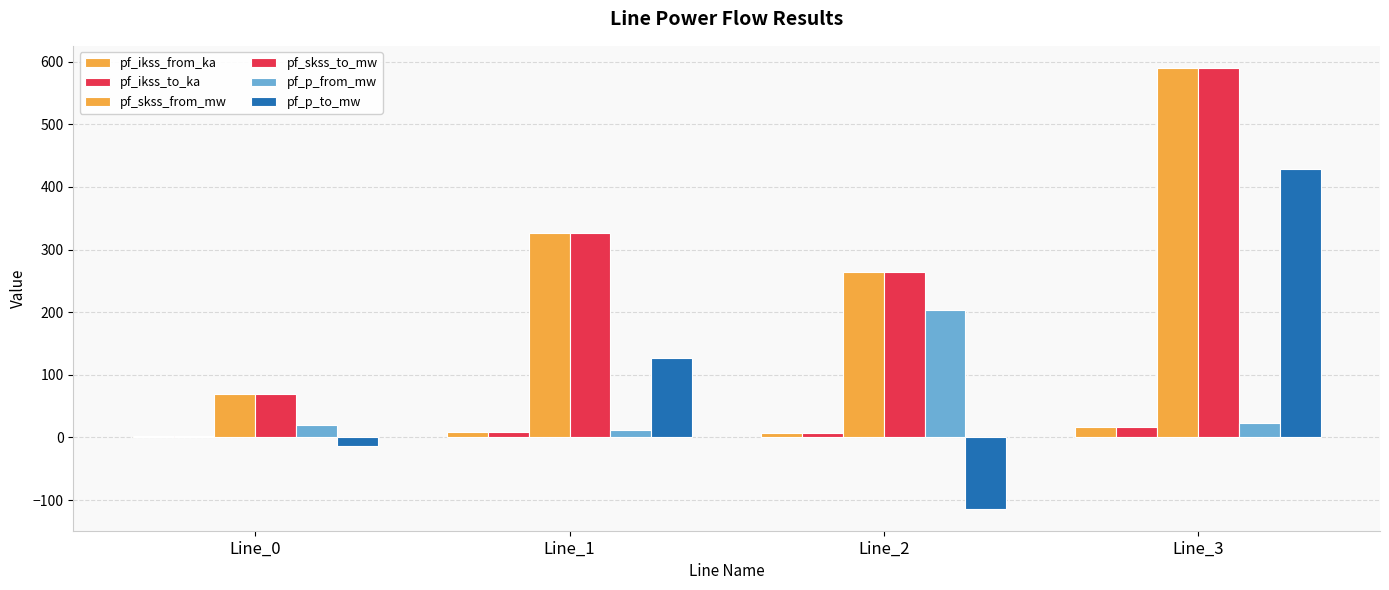

Reading right to left, what are all the values shown in this chart?

pf_ikss_from_ka: Line_3=17.0	Line_2=7.6	Line_1=9.4	Line_0=2.0
pf_ikss_to_ka: Line_3=17.0	Line_2=7.6	Line_1=9.4	Line_0=2.0
pf_skss_from_mw: Line_3=590.1	Line_2=264.0	Line_1=326.9	Line_0=70.0
pf_skss_to_mw: Line_3=590.1	Line_2=264.0	Line_1=326.9	Line_0=70.0
pf_p_from_mw: Line_3=23.5	Line_2=204.3	Line_1=12.3	Line_0=19.3
pf_p_to_mw: Line_3=429.2	Line_2=-113.7	Line_1=126.6	Line_0=-12.9